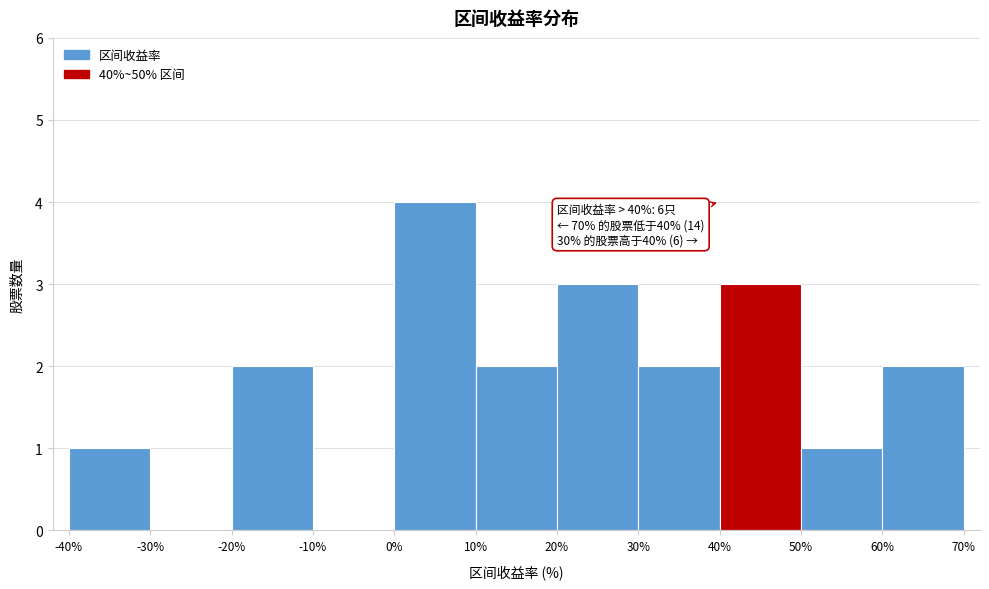

Which range on the x-axis has the tallest bar?

0% to 10%